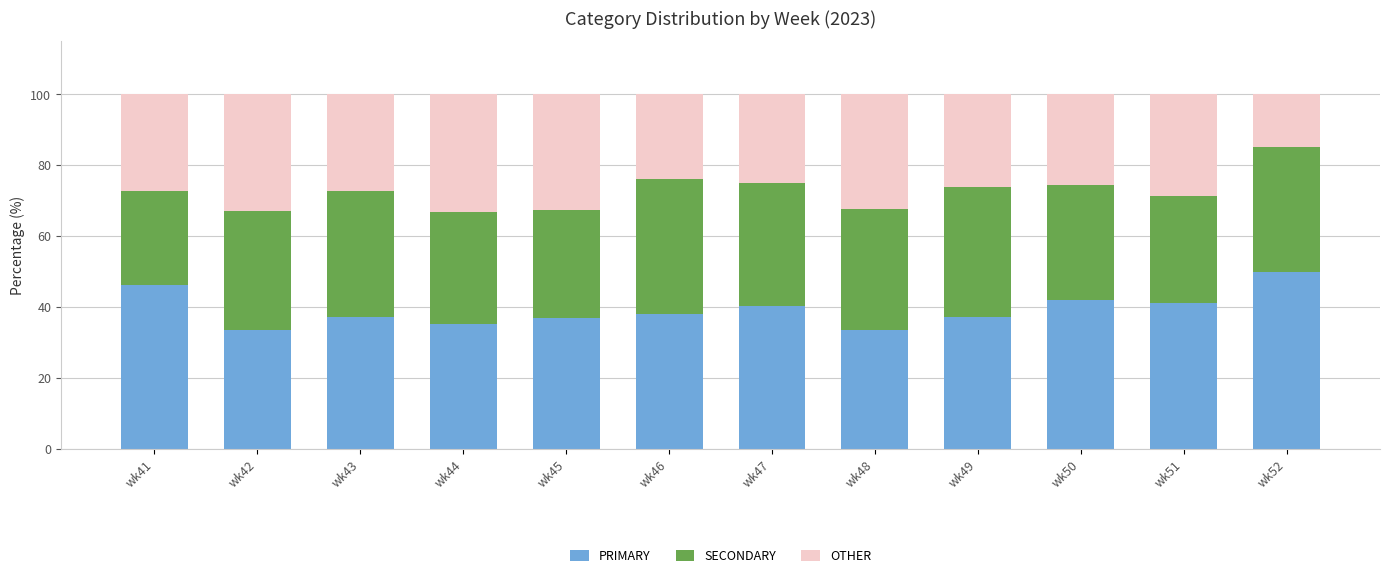

What is the total value across all series at wk45?

100.0